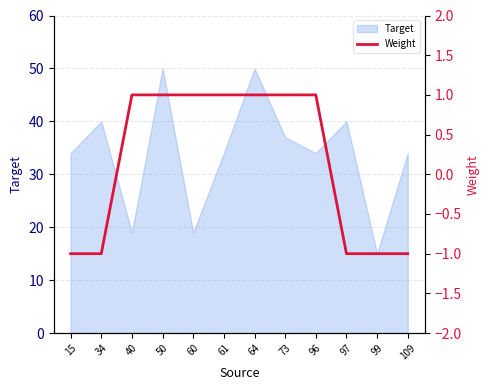

List the labels in order of value, smallest first.

15, 34, 97, 99, 109, 40, 50, 60, 61, 64, 73, 96